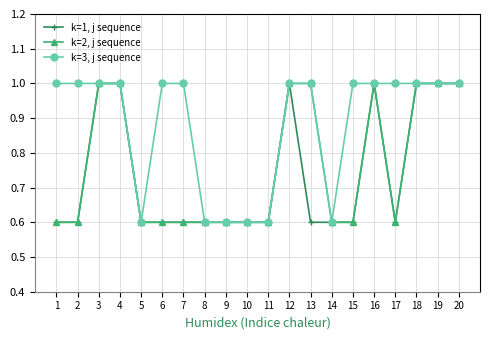

At how many categories does at least one series exceed 0?

20